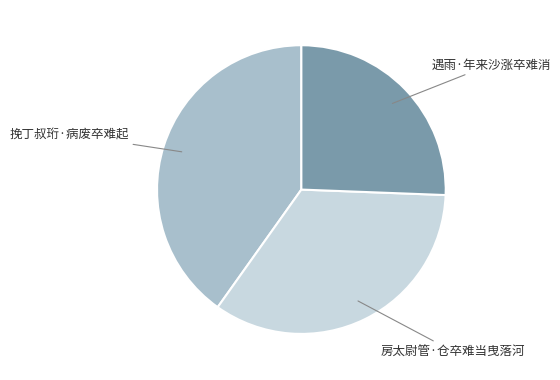

Does any single category account for the majority?

No